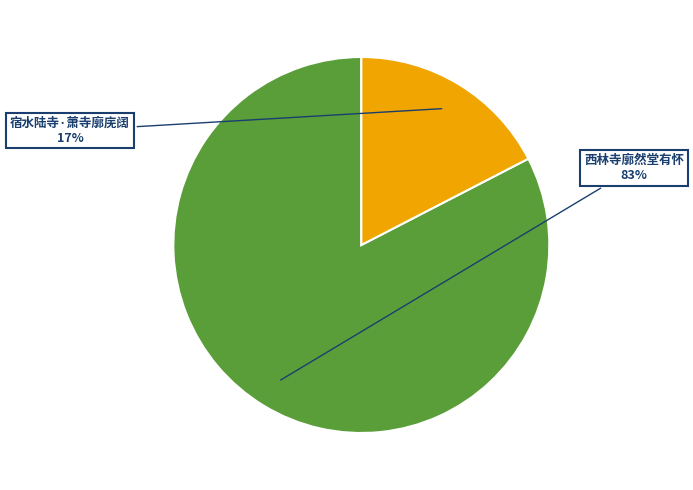

What percentage is the 西林寺廓然堂有怀 slice, to the nearest percent?

83%